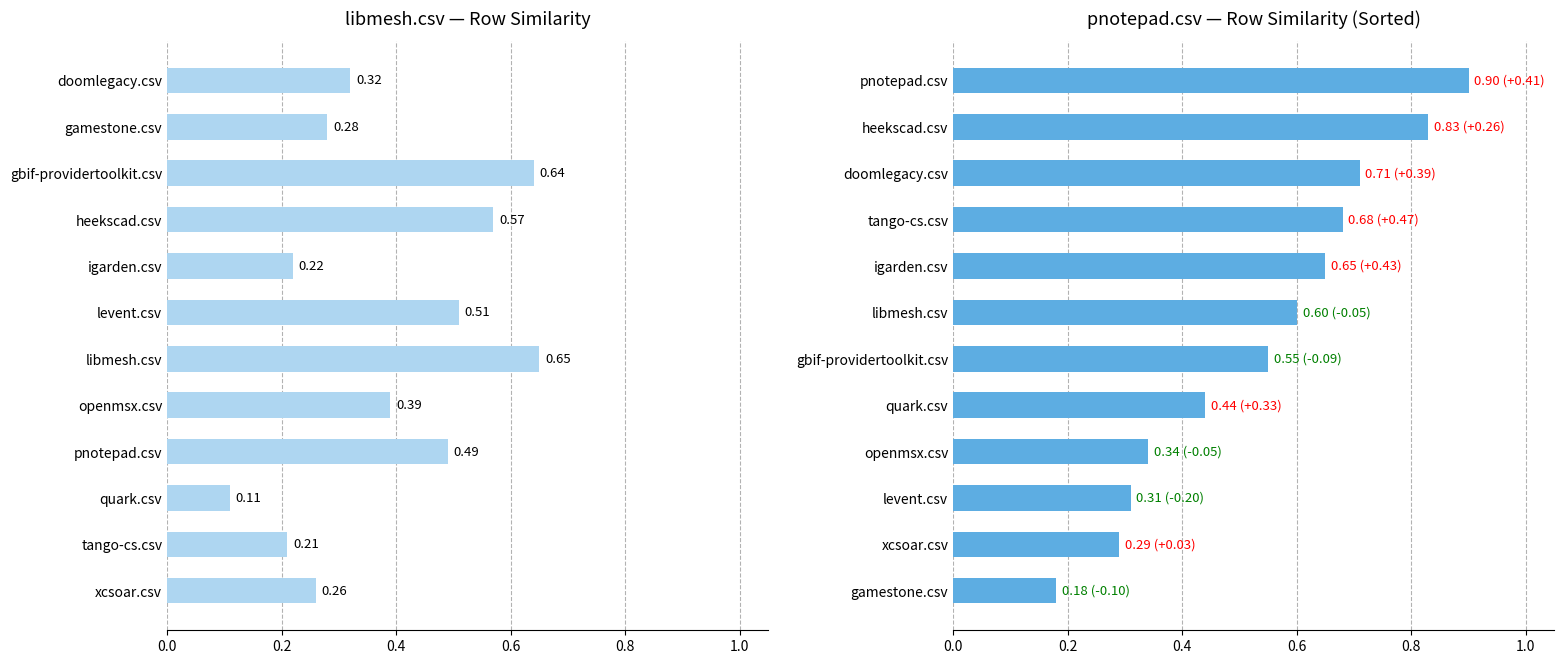

How many values are between 0 and 1?

12